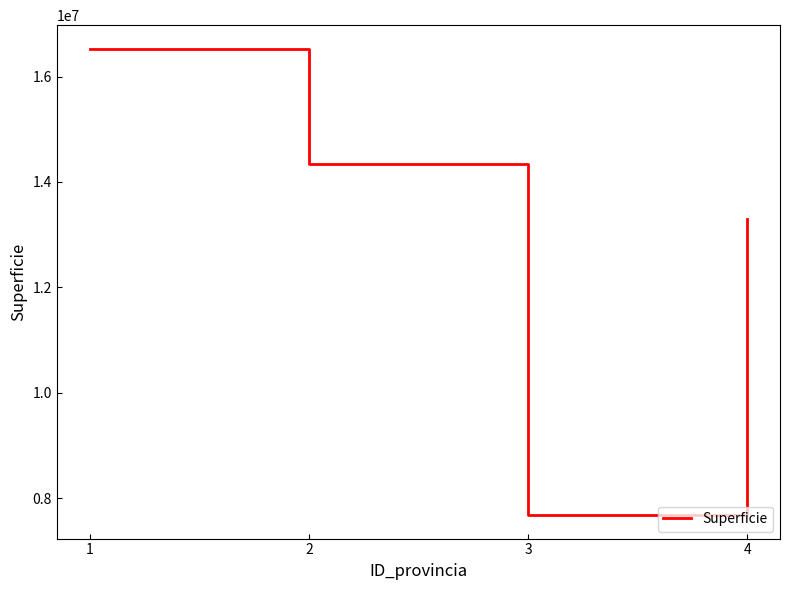

Which label corresponds to the largest value in the chart?

1